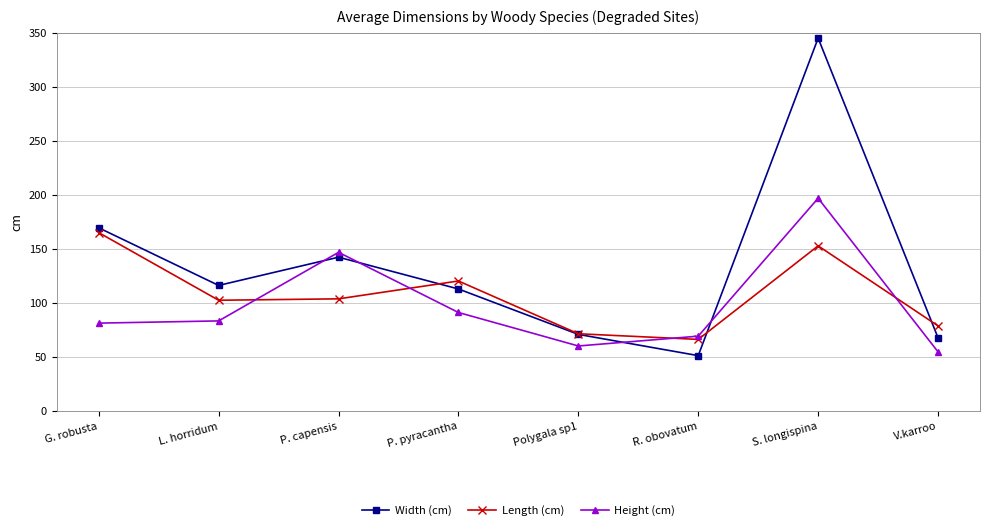

List the series in order of their overall mean, lowest first.

Height (cm), Length (cm), Width (cm)